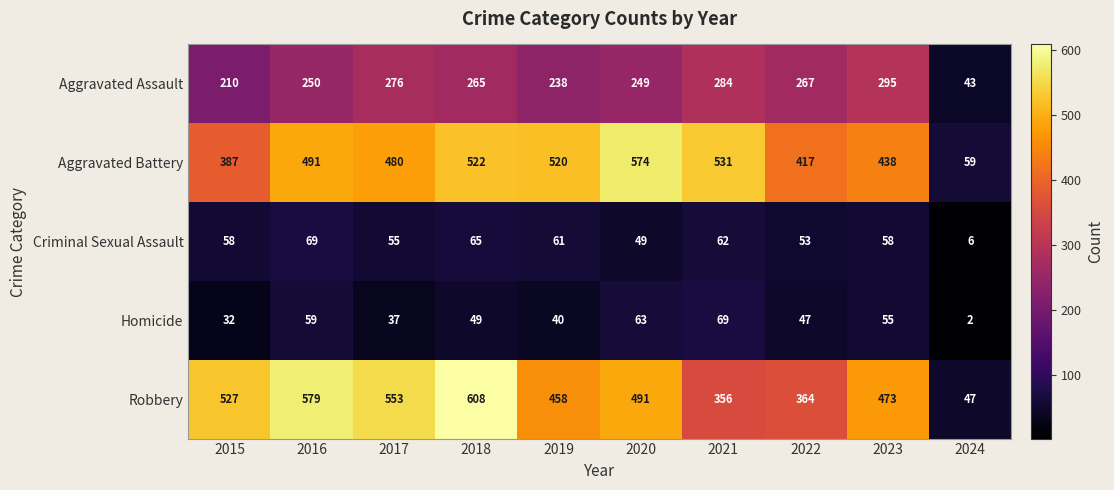

Which series has the largest total across all categories?

Robbery